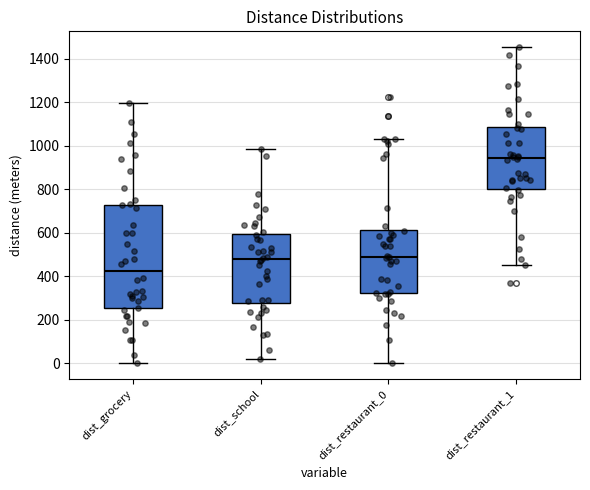

Where does the lower whisker of the box for dist_restaurant_0 end on the y-axis? The values are not printed on the chart, so give them approximately, as read against the axis.

0